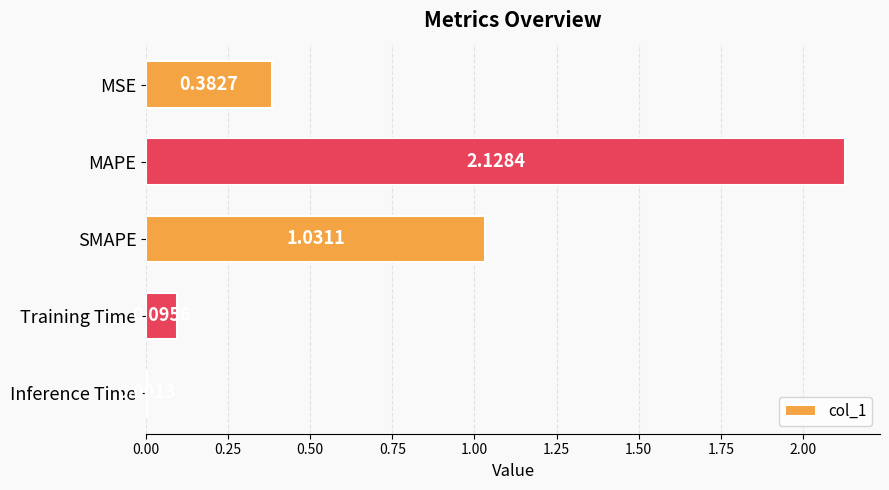

At which category does the chart reach its peak across all series?

MAPE